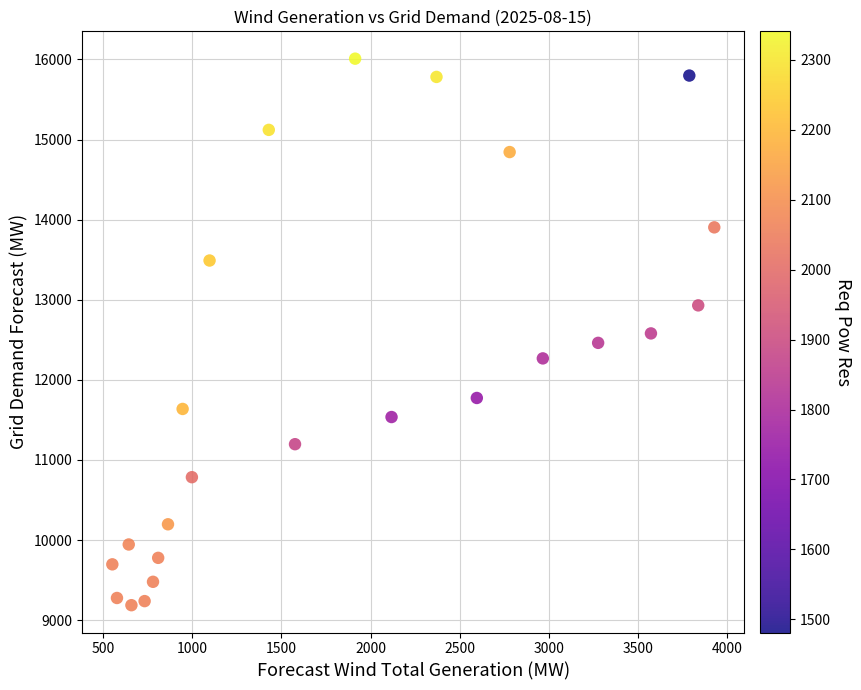

What is the range of Y values (max minus min)?

6823